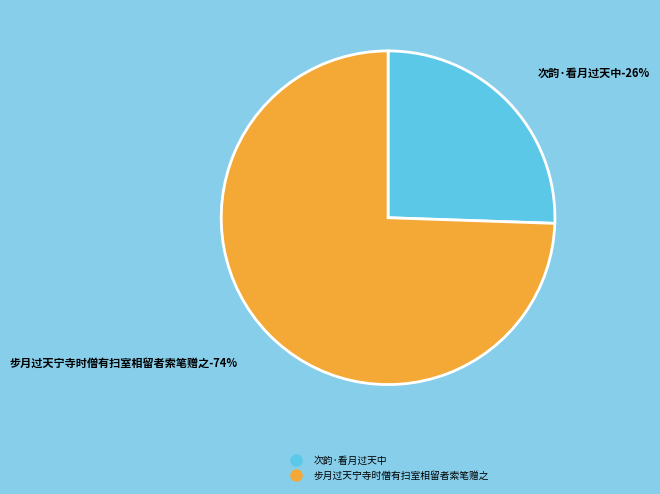

To the nearest percent, what portion does 次韵·看月过天中 represent?

26%